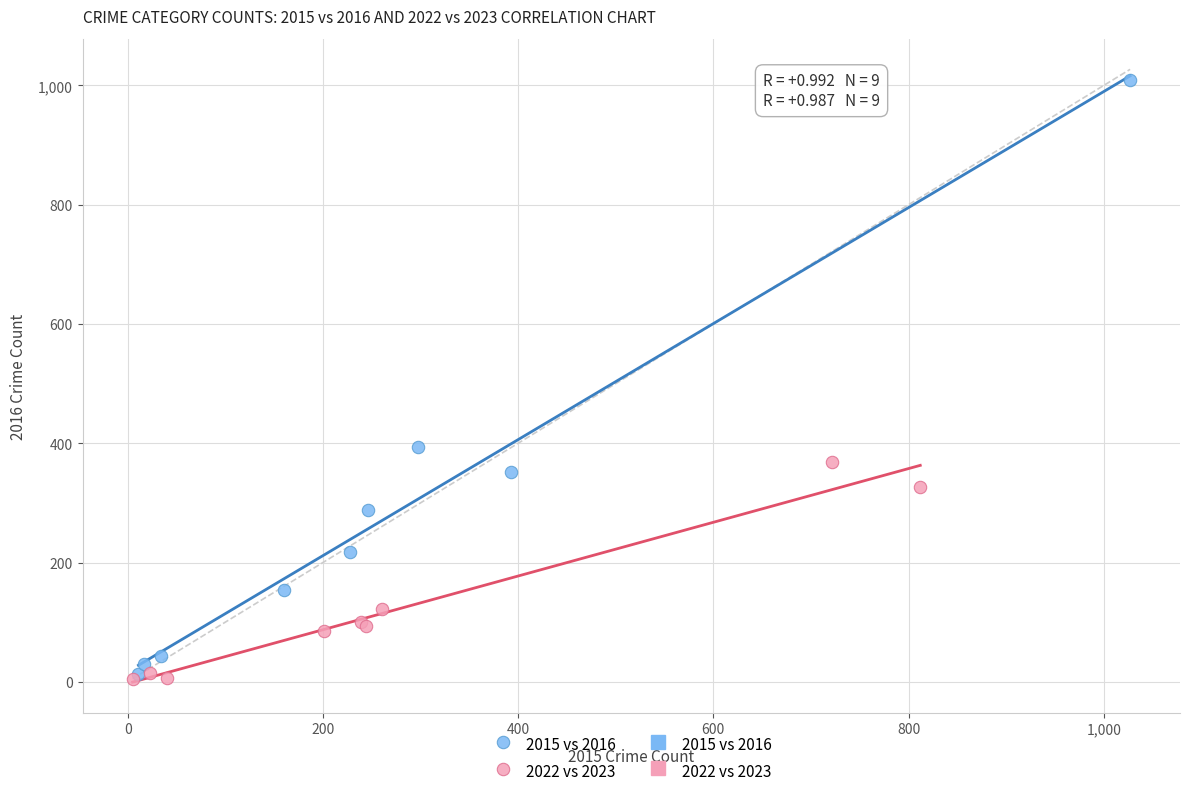

Which series has the widest spread of Y values?

2015 vs 2016